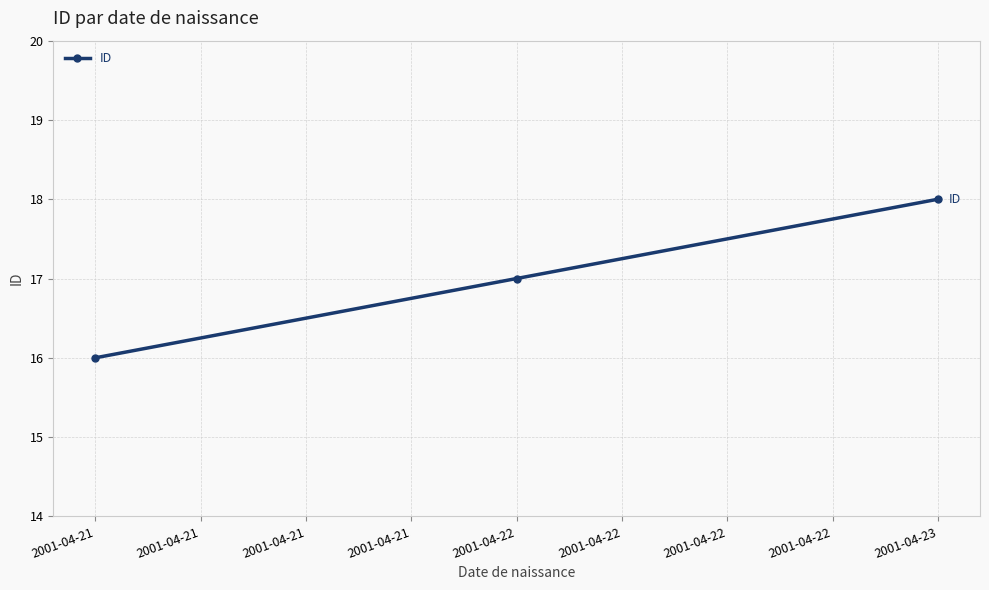

List the labels in order of value, smallest first.

2001-04-21, 2001-04-22, 2001-04-23